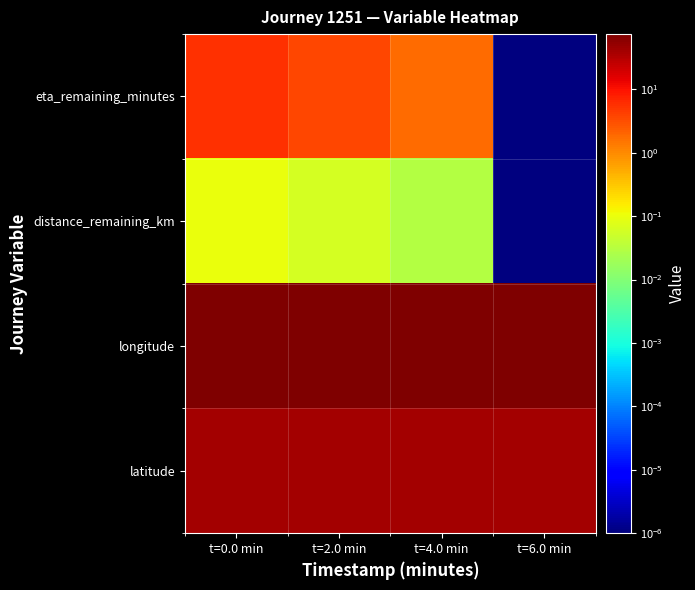

At which category does the chart reach its minimum across all series?

t=6.0 min